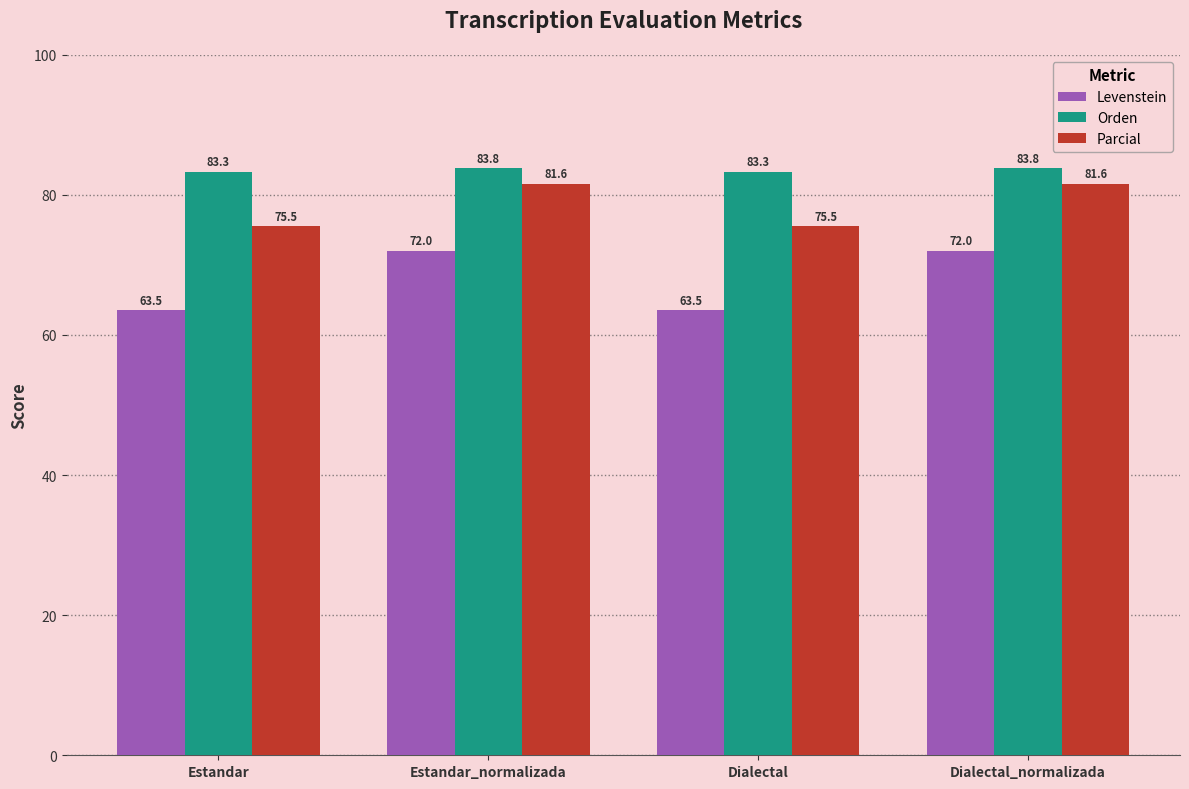

What is the difference between the maximum and minimum values in the Orden series?

0.4